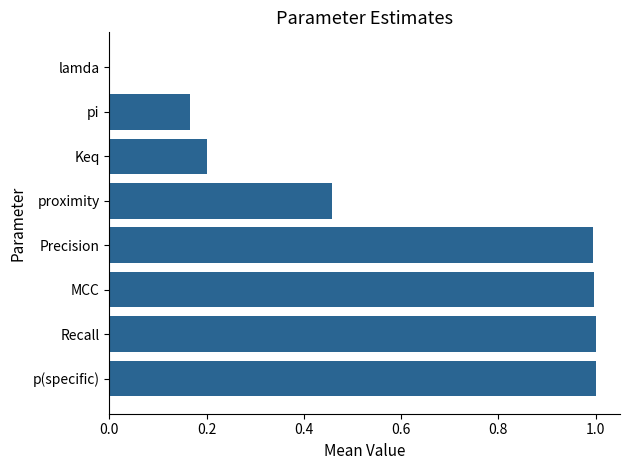

Read the value at Precision.

1.0